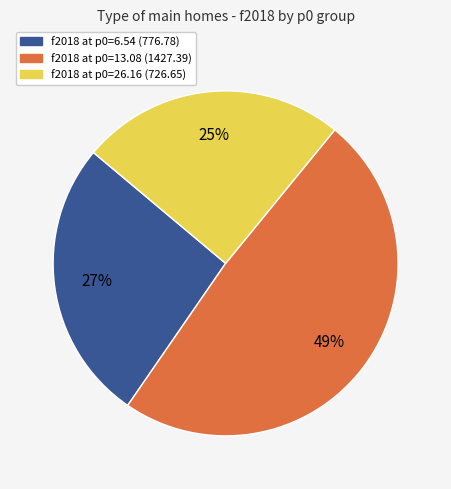

Is there any slice that represents more than half of the pie?

No